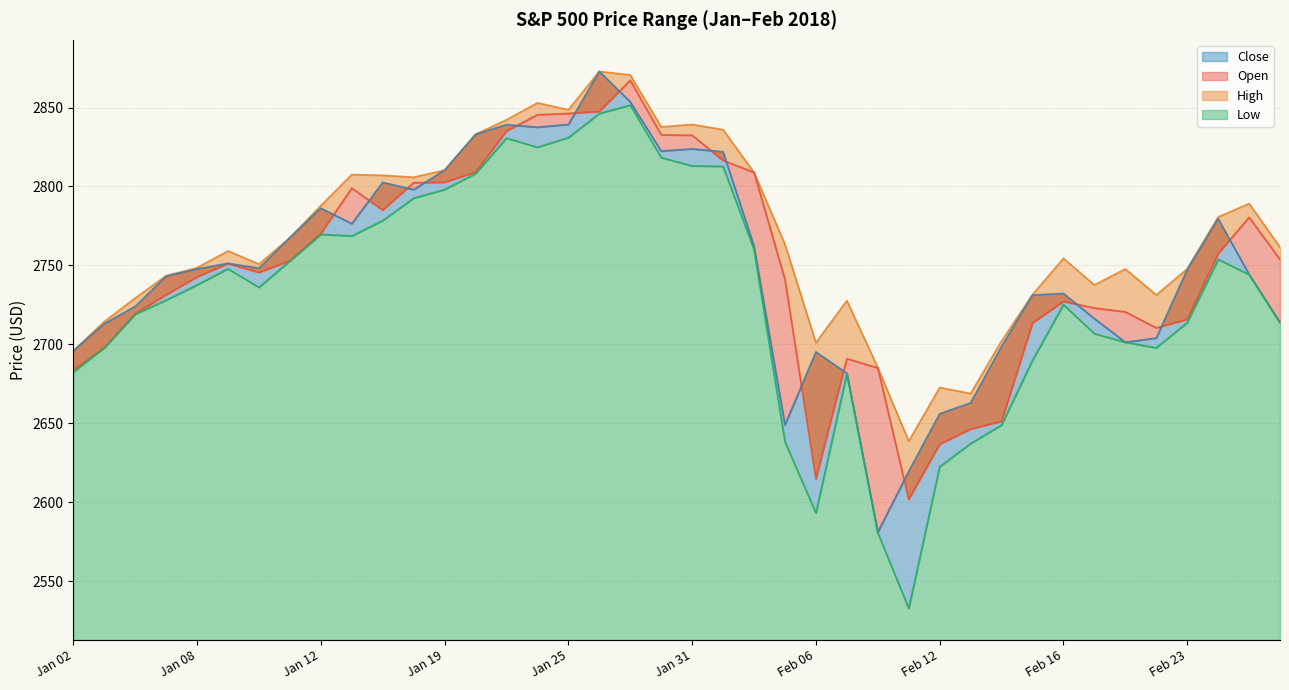

Rank the series at Feb 23 from lowest to highest value.

Low, Open, Close, High